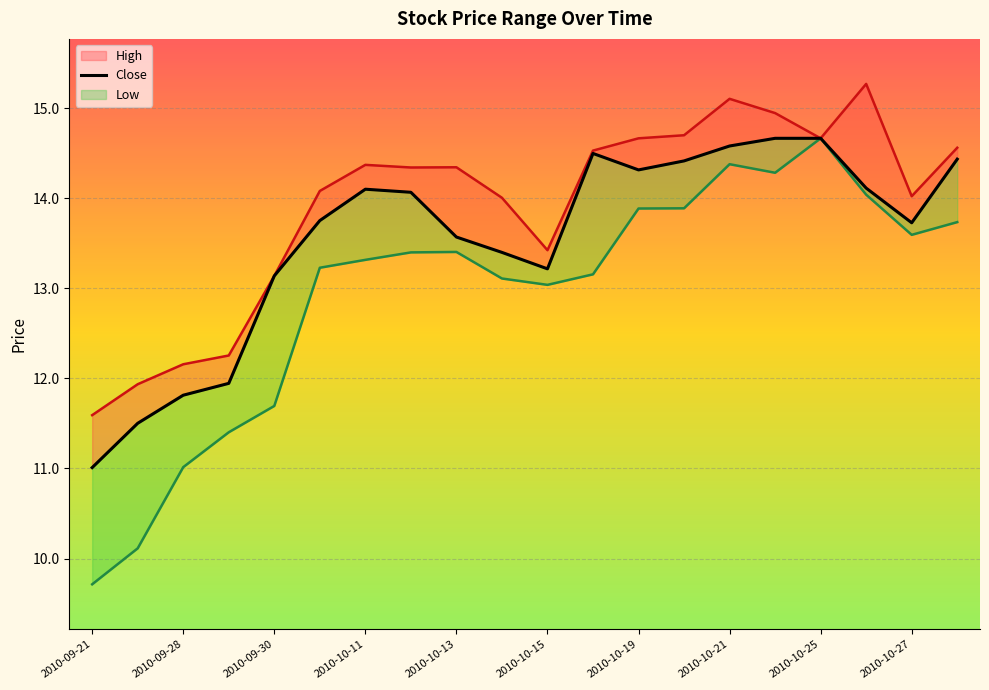

The value of high at 2010-10-18 is 14.5. True or false?

True